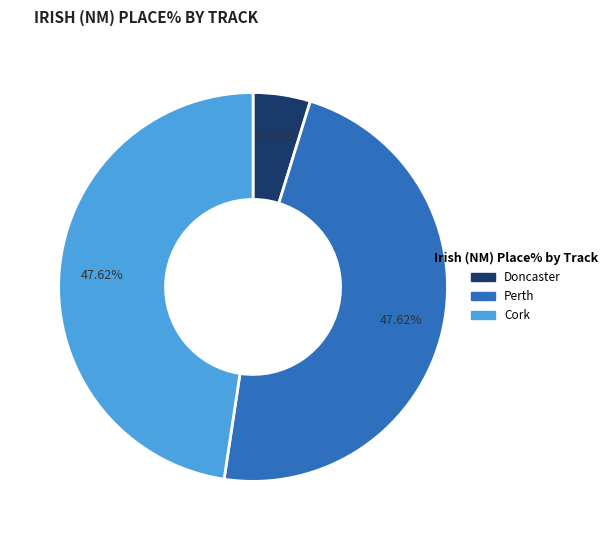

Does any single category account for the majority?

No